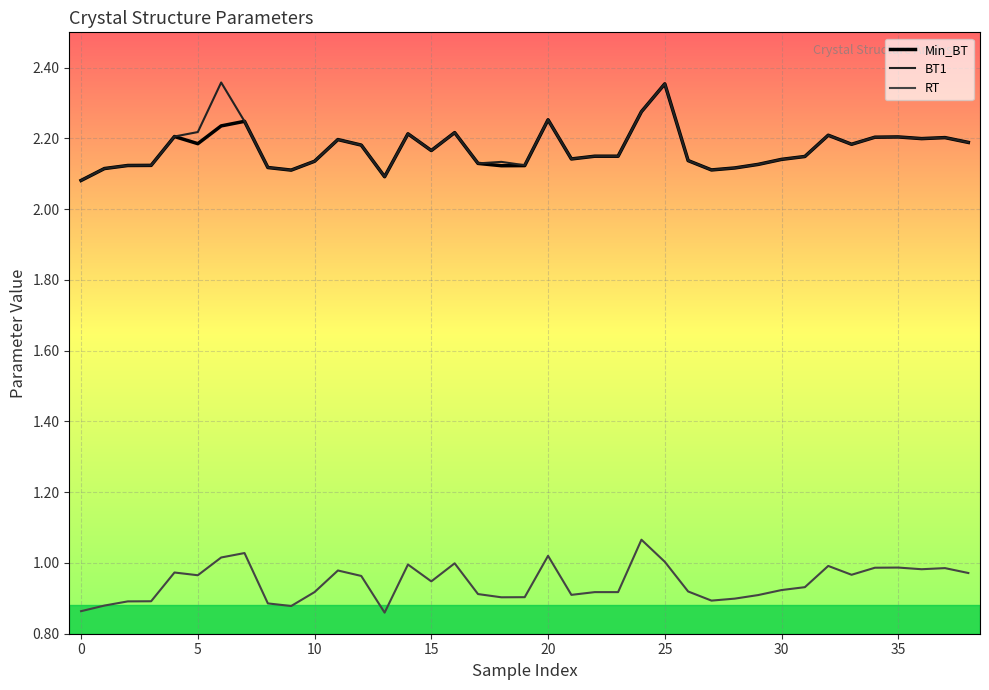

How many lines are shown in the chart?

3